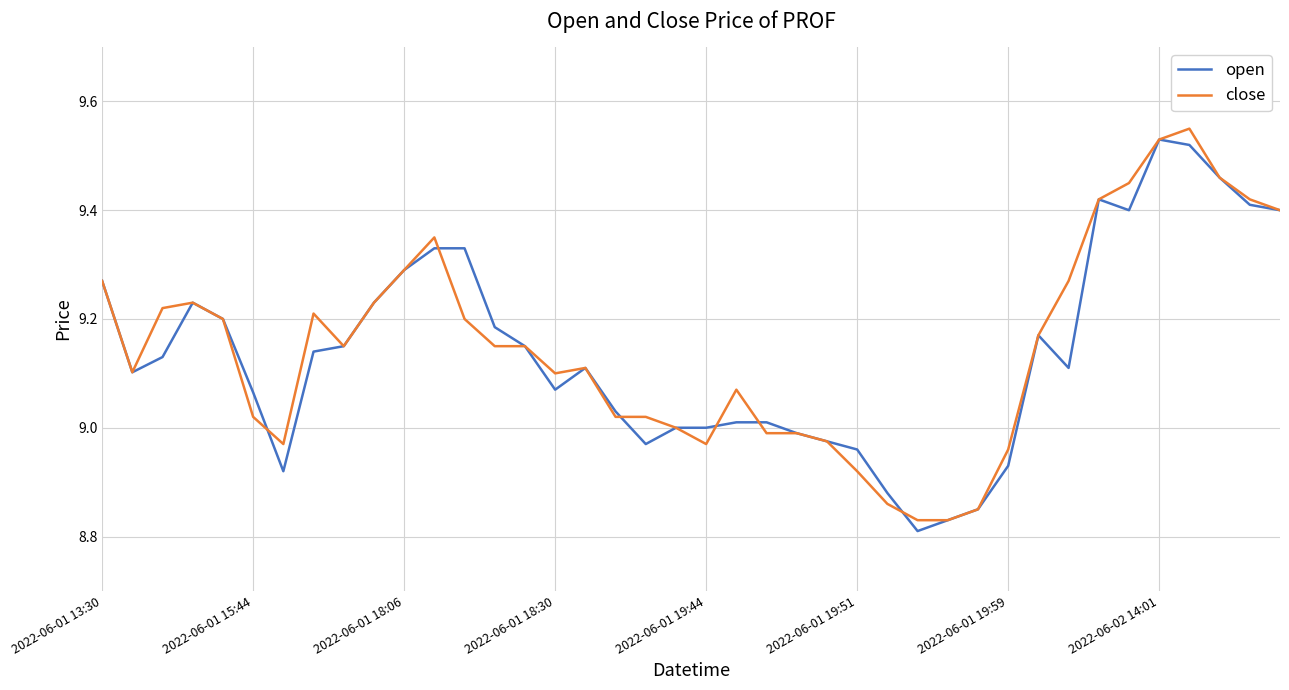

What are all the series names shown in the legend?

open, close